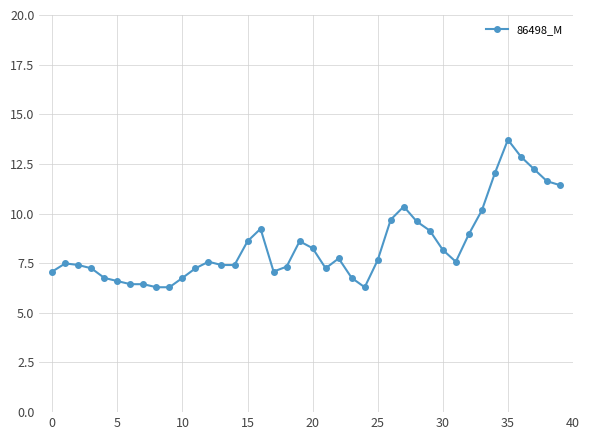

What is the value of the 21st point from the left?

8.3